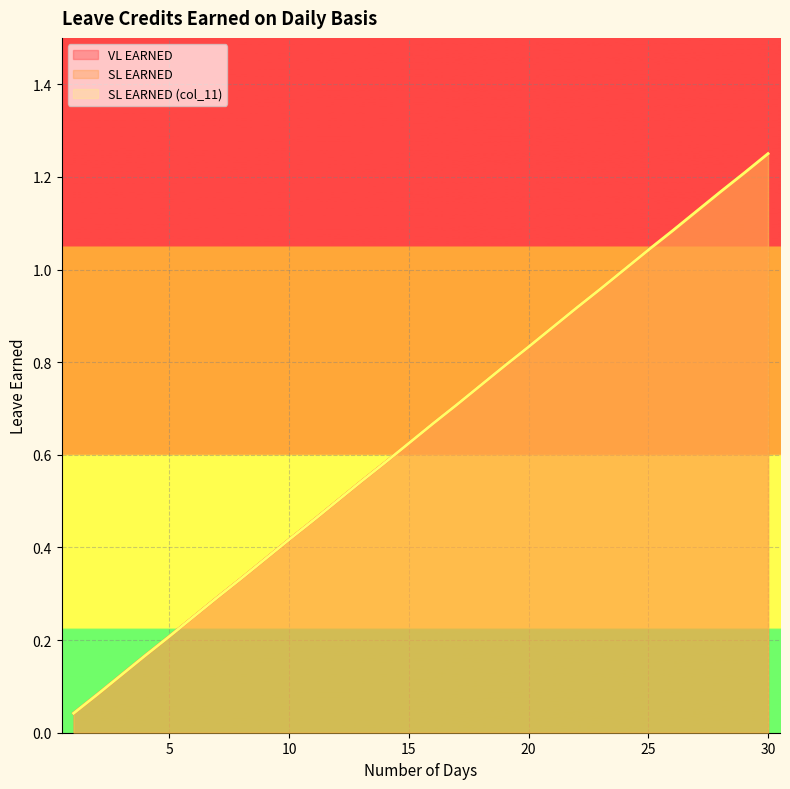

Which series changed the most between 23 and 24?

VL EARNED